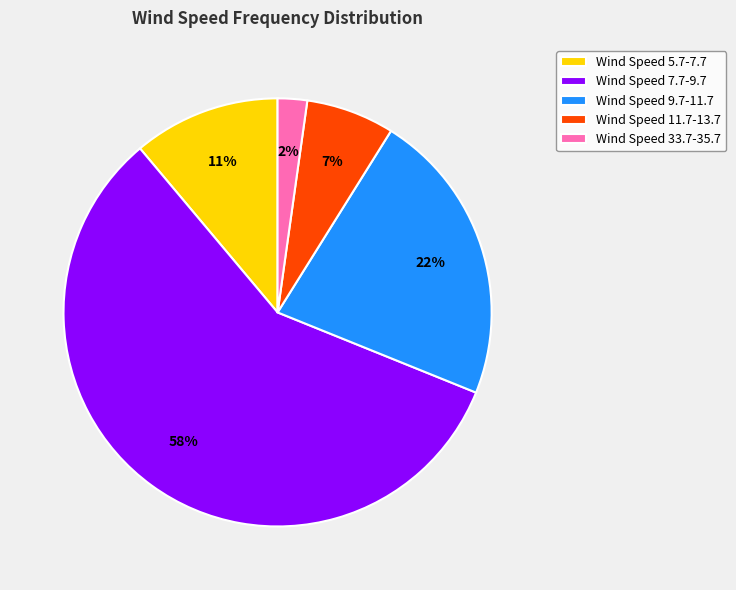

To the nearest percent, what is the difference between the Wind Speed 7.7-9.7 and Wind Speed 5.7-7.7 slice percentages?

47%